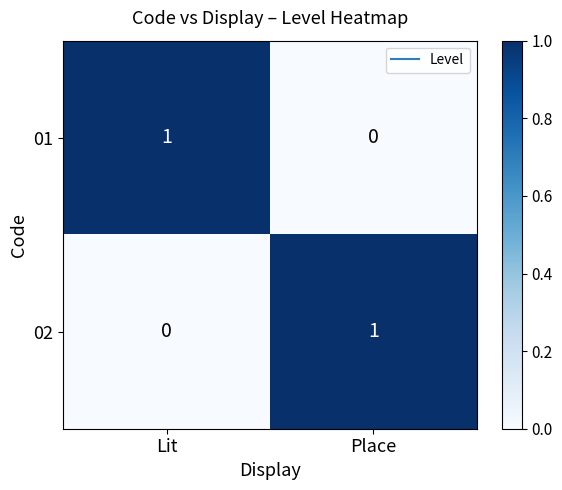

The value of 02 at Lit is 0. True or false?

True